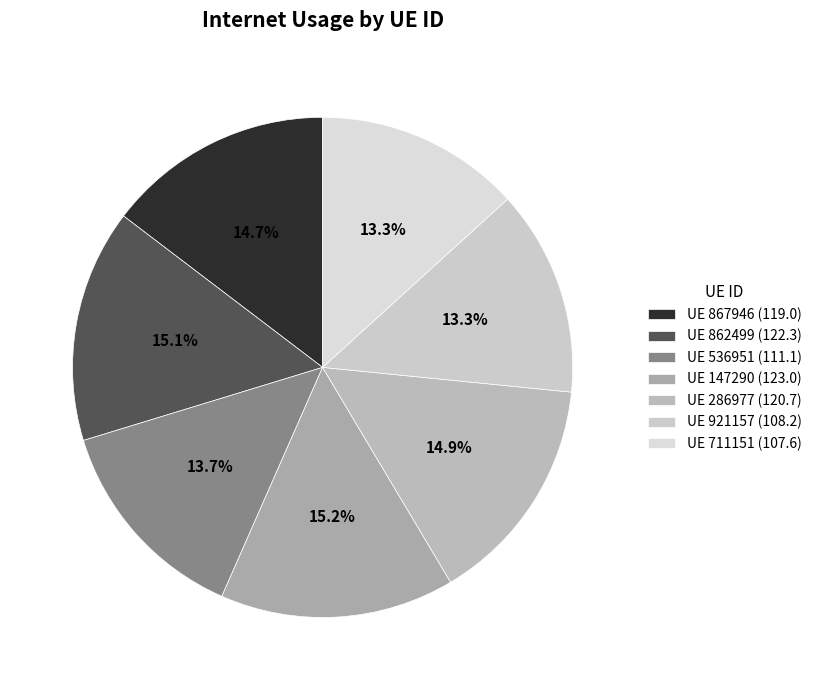

What is the smallest slice in the pie chart?

711151